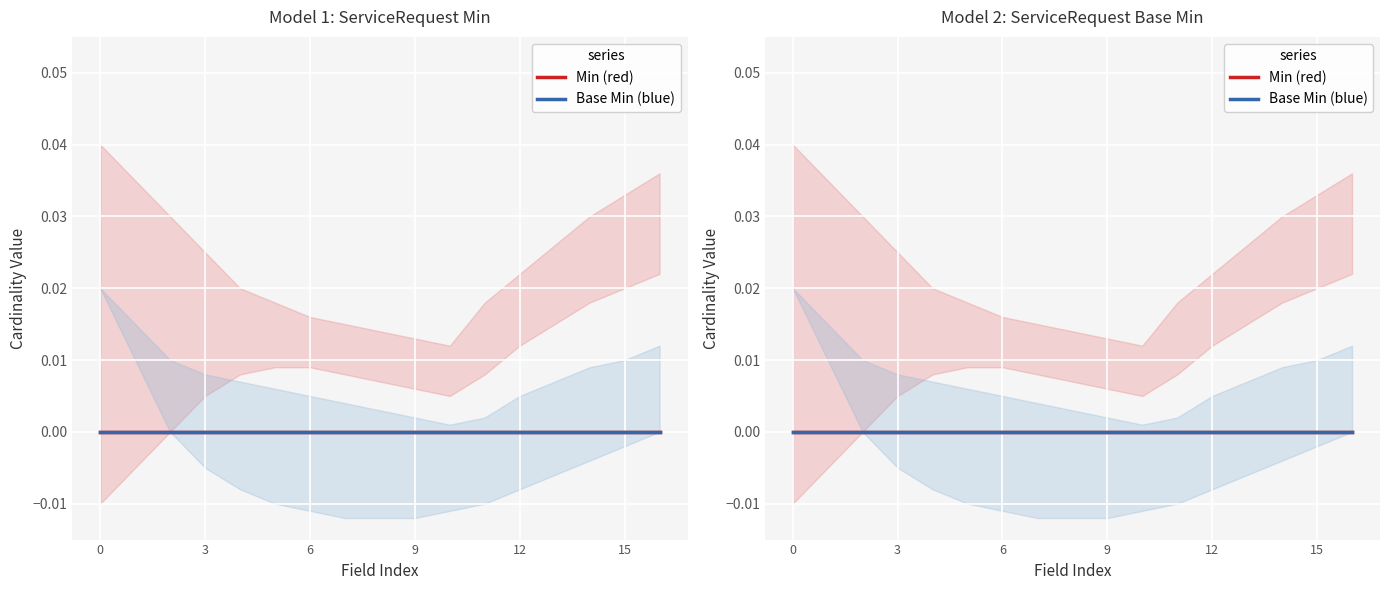

List the series in order of their overall mean, highest first.

Min (red), Base Min (blue)